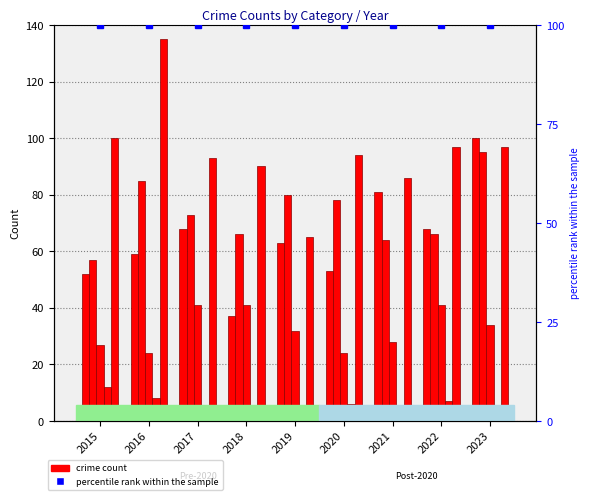

Which category has the lowest value in the Criminal Sexual Assault series?

2016